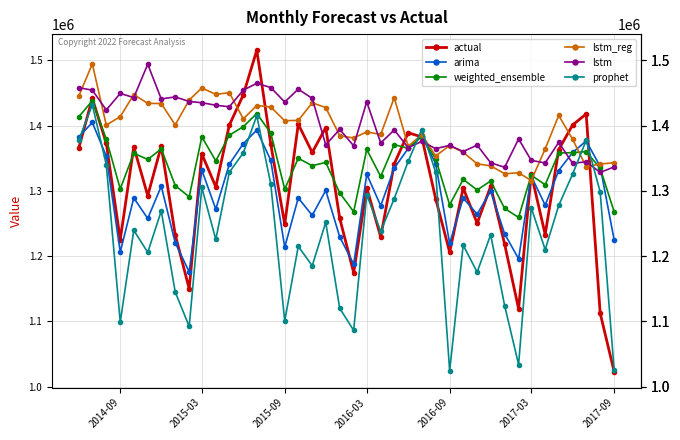

How many interior local valleys does the prophet series have?

12